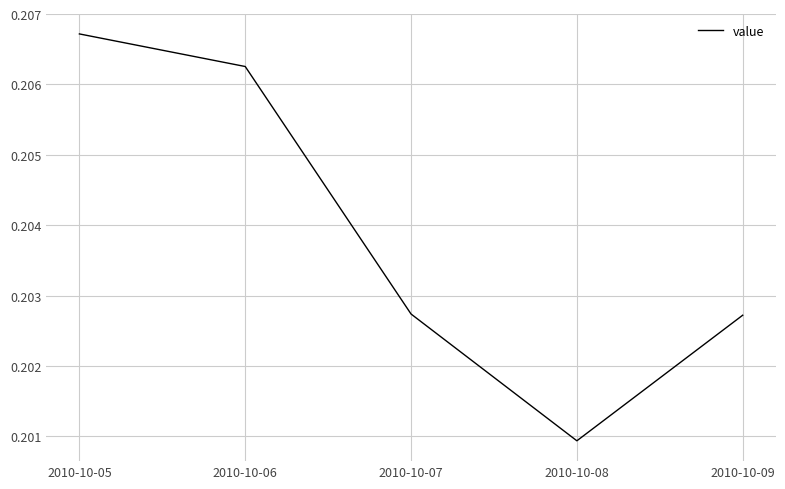

How many values are between 0 and 1?

5